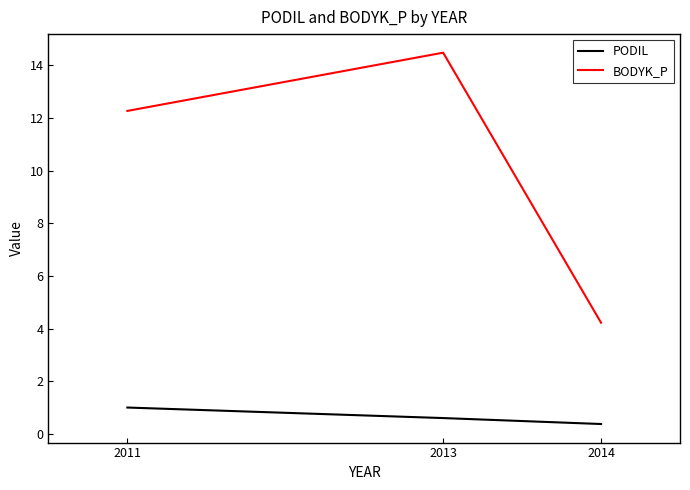

Reading left to right, list all the values displayed in this chart.

PODIL: 2011=1.0	2013=0.6	2014=0.4
BODYK_P: 2011=12.3	2013=14.5	2014=4.2